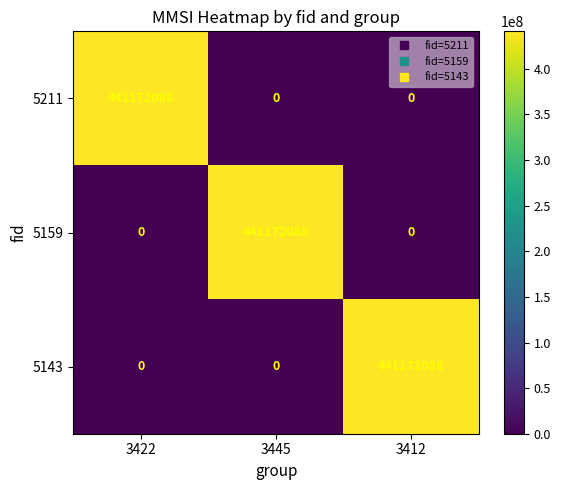

What is the greatest value displayed?

441172088